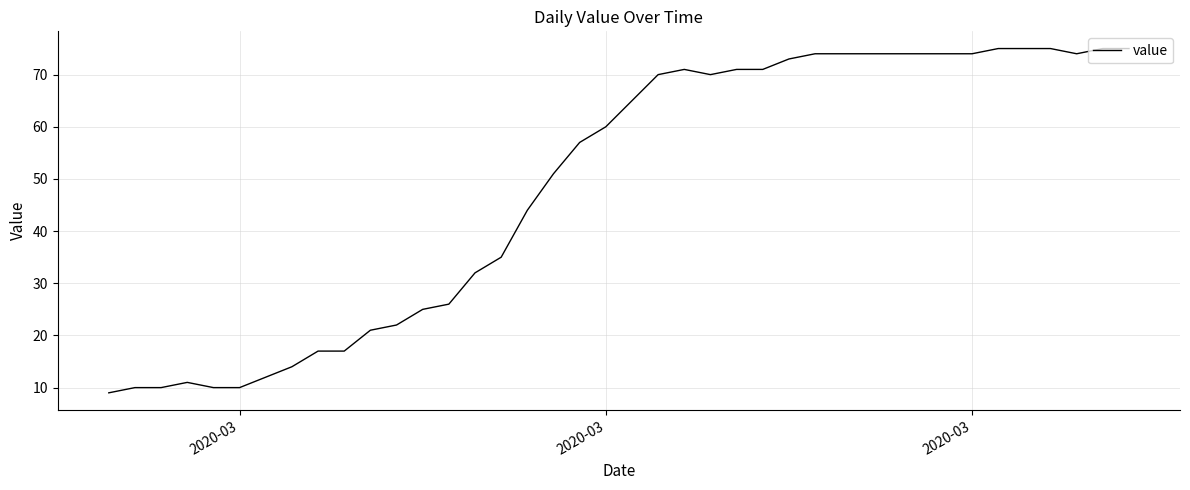

What is the smallest value displayed?

9